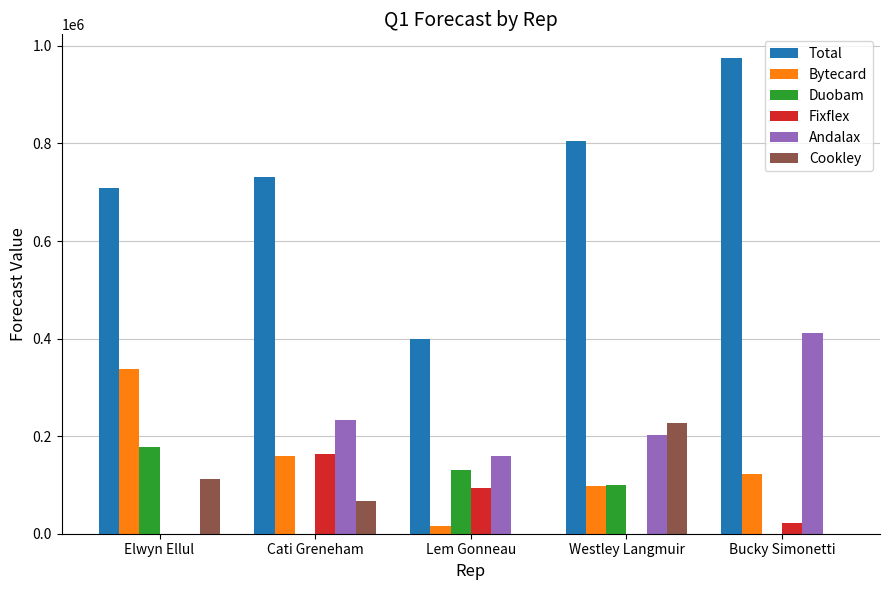

How many series are shown in this chart?

6